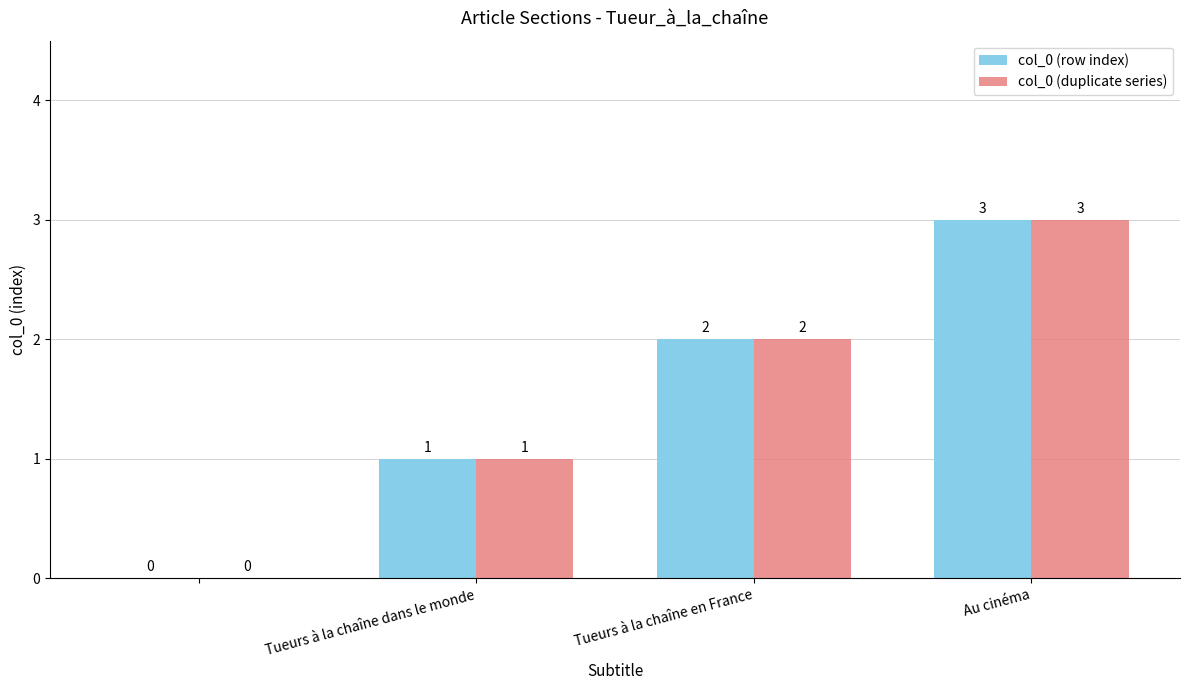

What are all the series names shown in the legend?

col_0 (row index), col_0 (duplicate series)